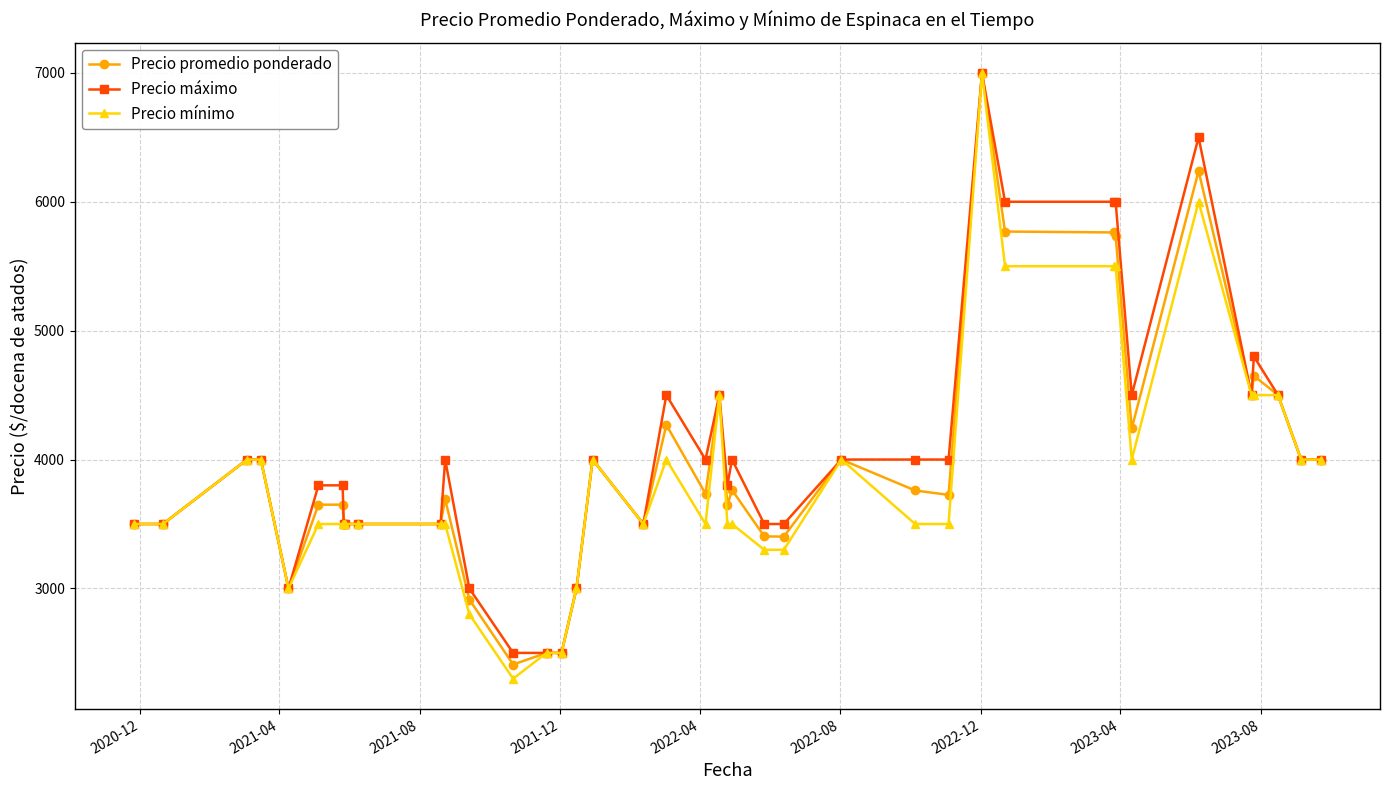

What is the value of the Precio máximo point at the 39th from the left?

4000